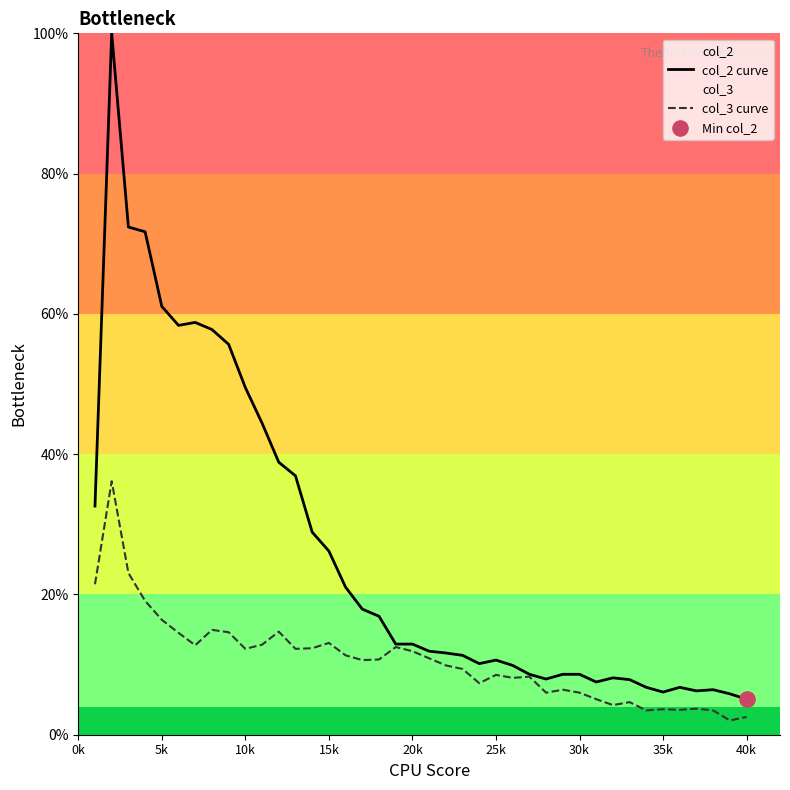

Which series has the largest total across all categories?

col_2 curve